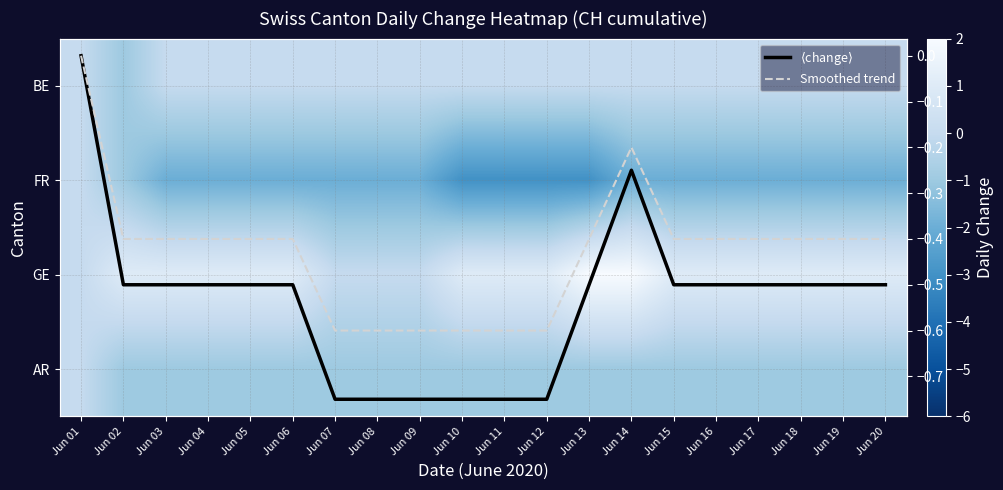

Which has a higher value, Jun 12 or Jun 15?

Jun 12